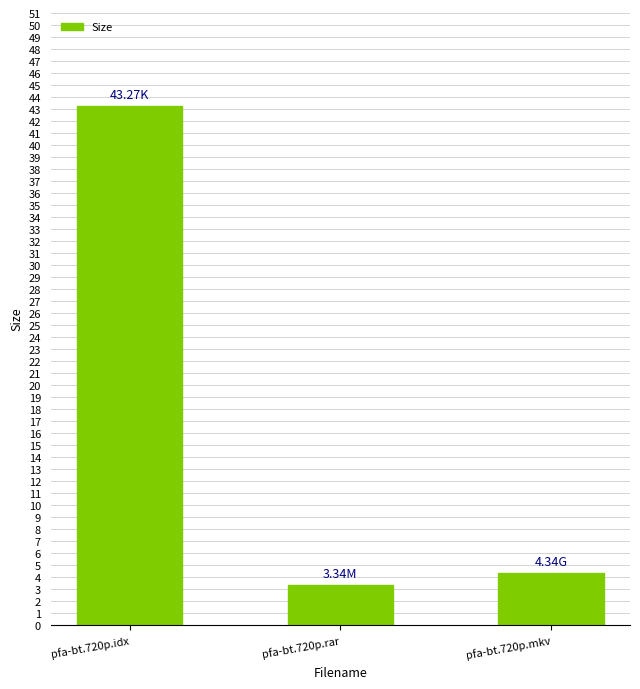

List the labels in order of value, smallest first.

pfa-bt.720p.rar, pfa-bt.720p.mkv, pfa-bt.720p.idx